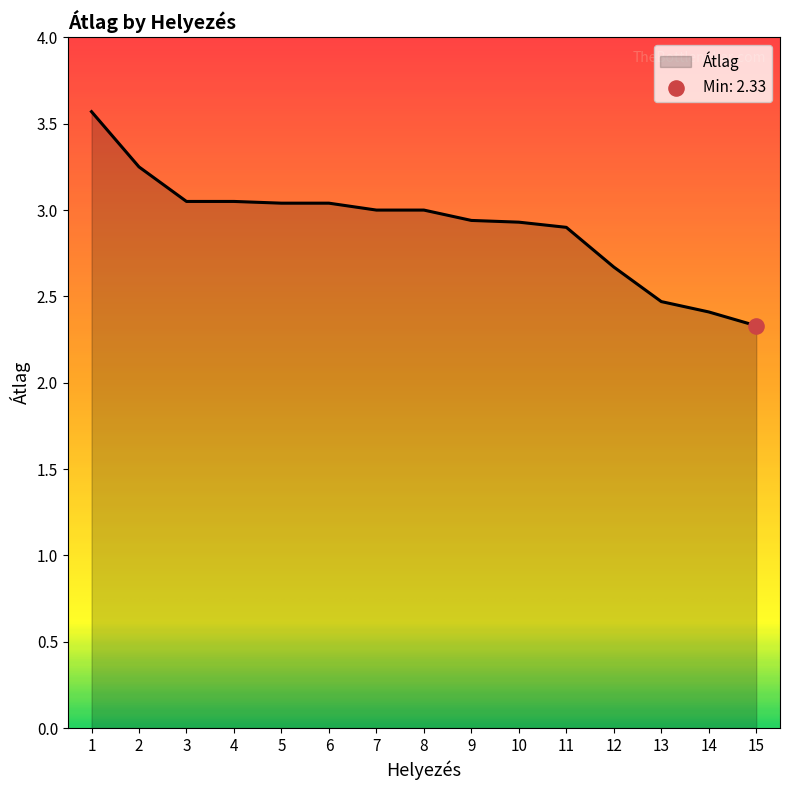

Which has a higher value, 10 or 12?

10